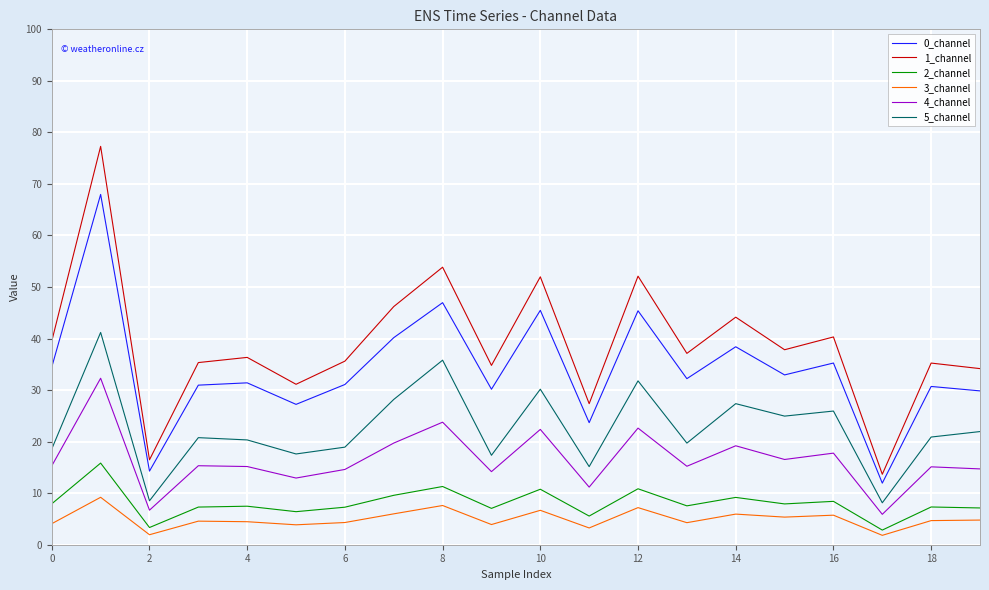

Which series has the largest range (max minus min)?

1_channel